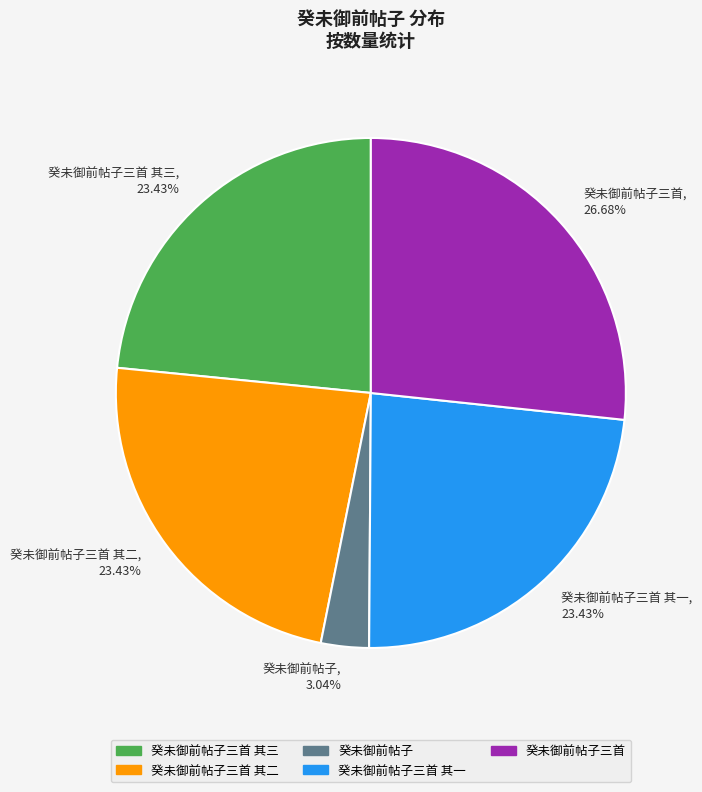

Approximately how many times larger is the value at 癸未御前帖子三首 其一, 23.43% compared to 癸未御前帖子三首 其三, 23.43%?

1.0